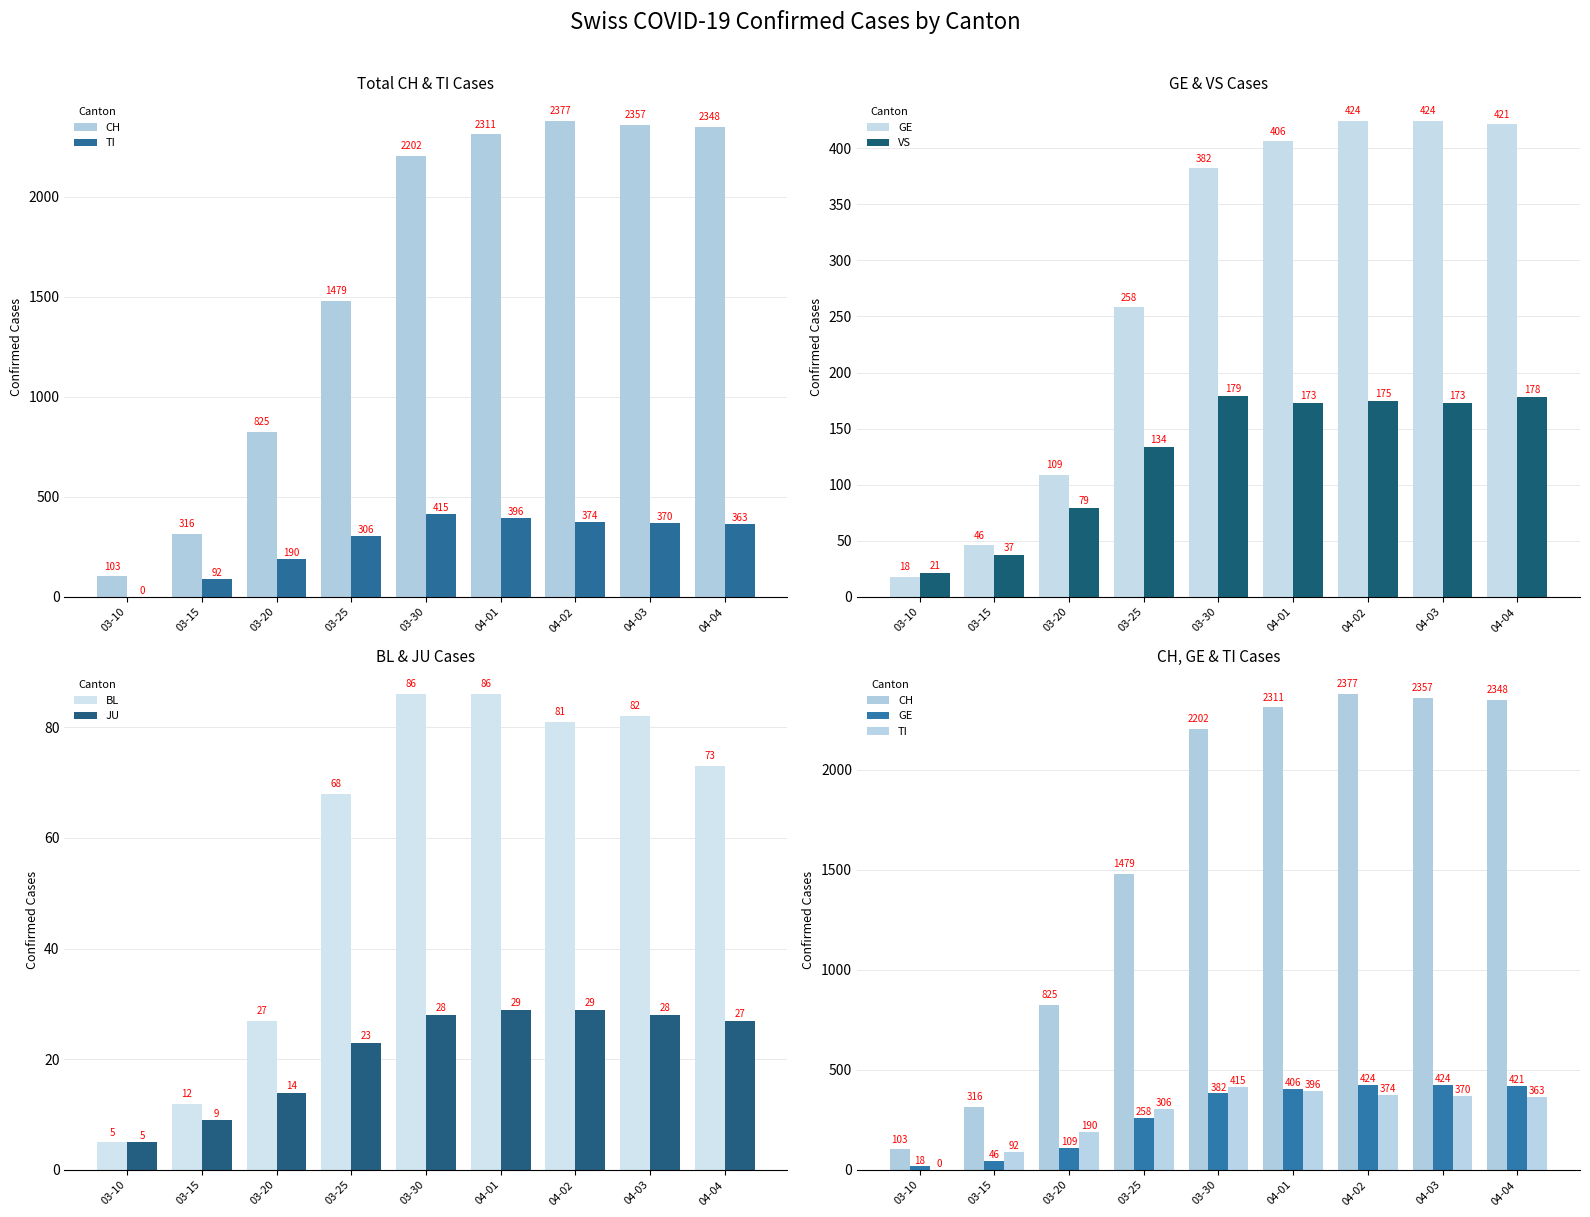

Which label corresponds to the smallest value in the chart?

03-10